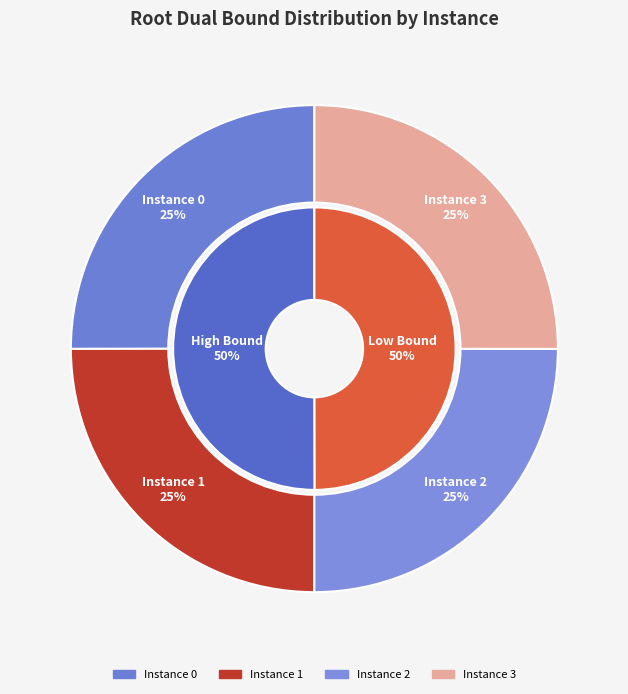

Is it true that 3 is 25% of the pie?

True